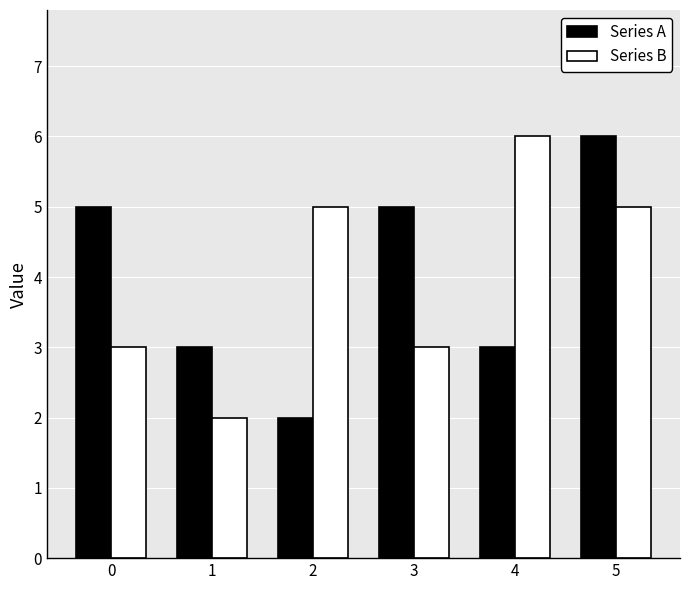

The Series B series shows 5 at 5. True or false?

True